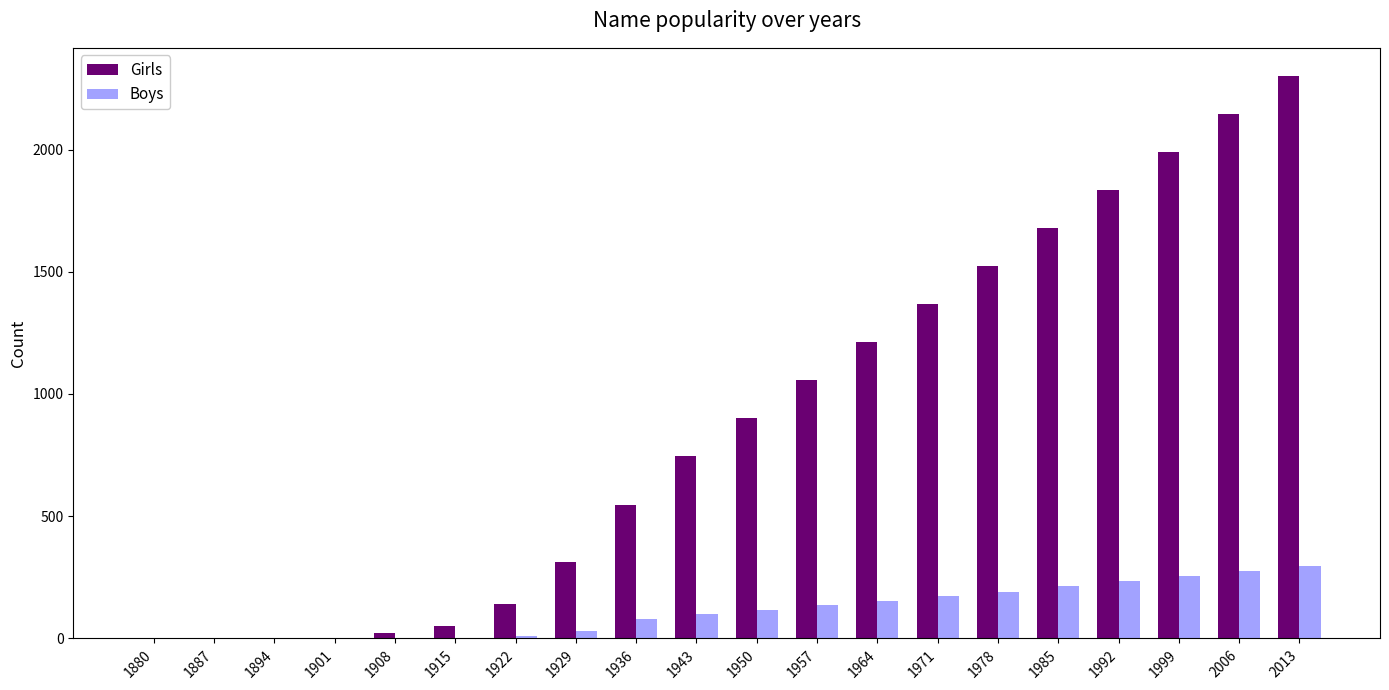

The value of Boys at 1992 is 234. True or false?

True